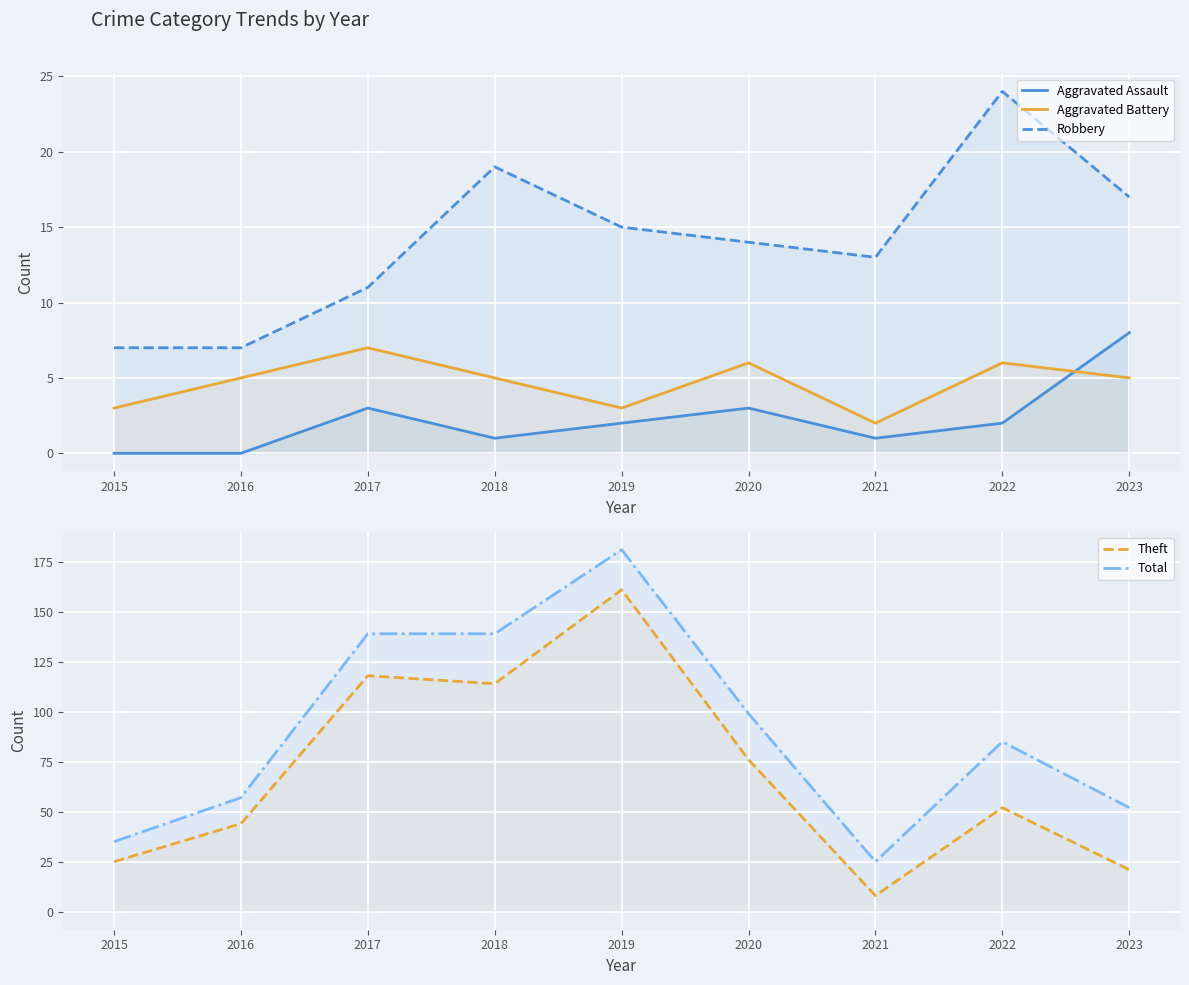

Does the chart display data point markers on the line(s)?

No